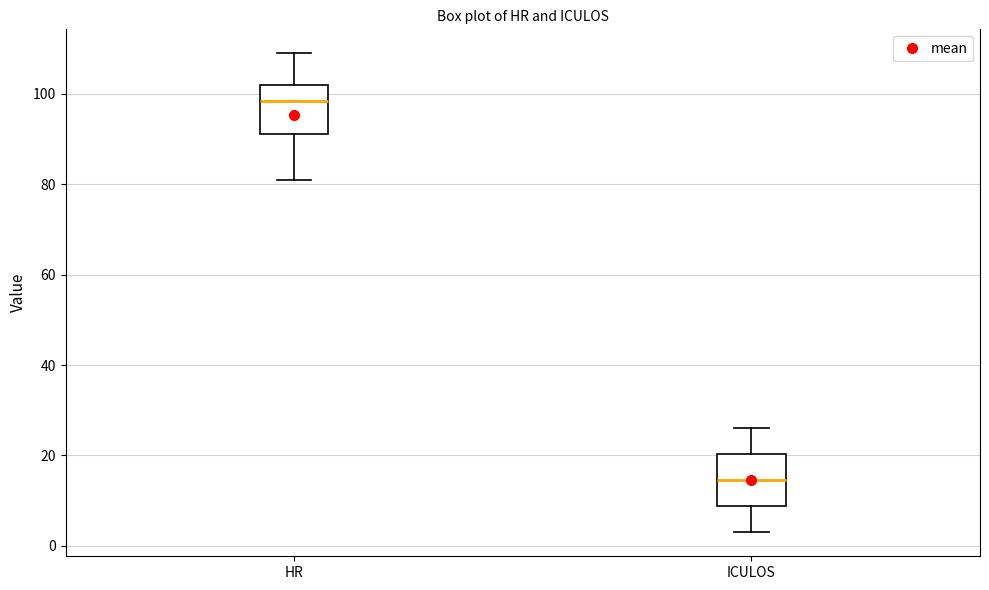

Which box's median line is the highest?

HR